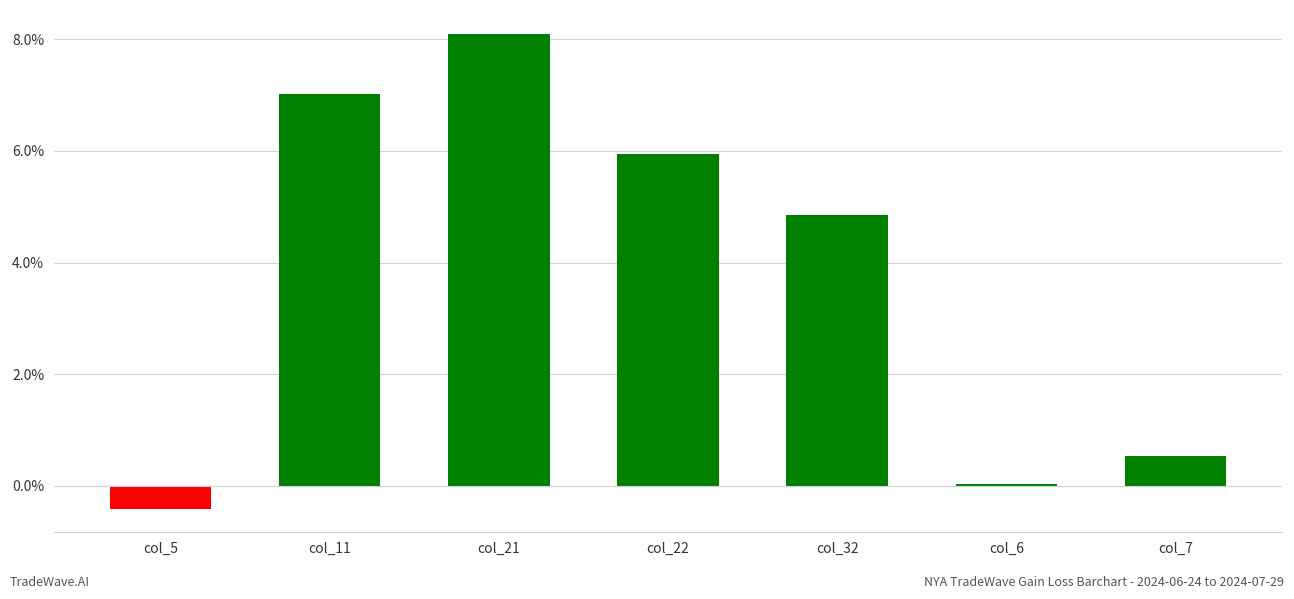

What is the sum of all values?

26.1